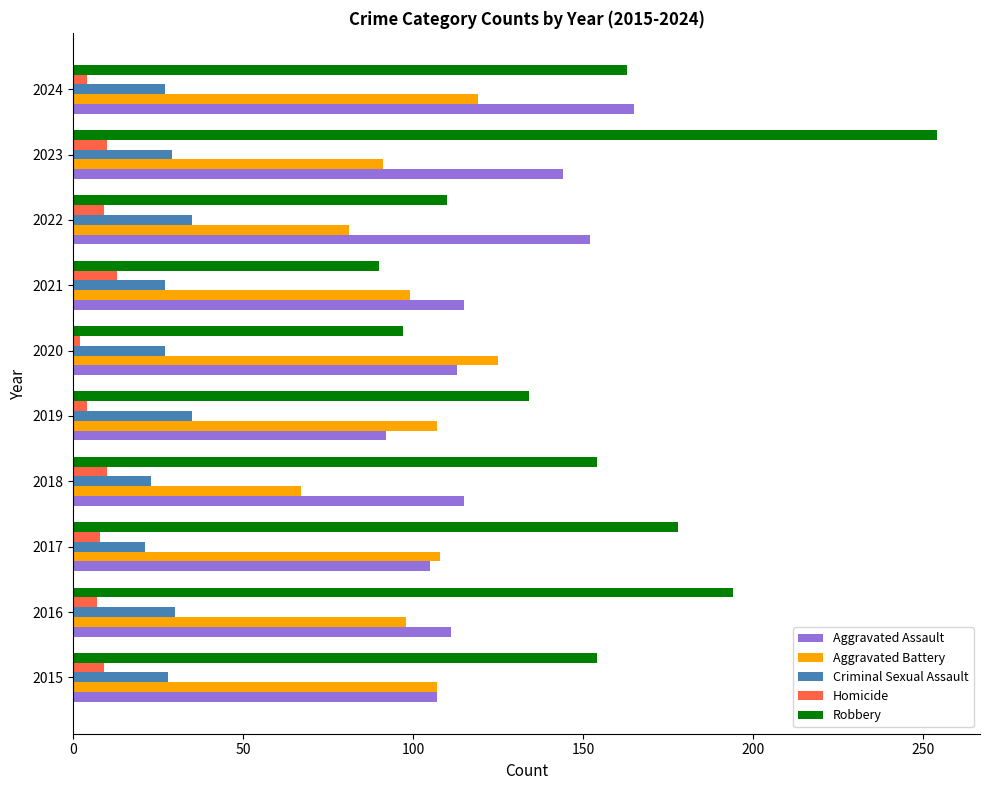

Which series has the widest spread of values?

Robbery